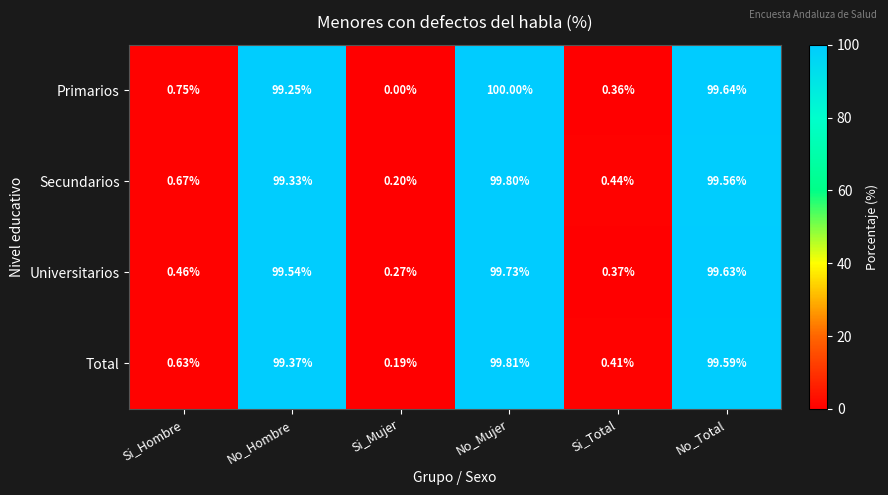

List the labels in order of Universitarios value, smallest first.

Si_Mujer, Si_Total, Si_Hombre, No_Hombre, No_Total, No_Mujer